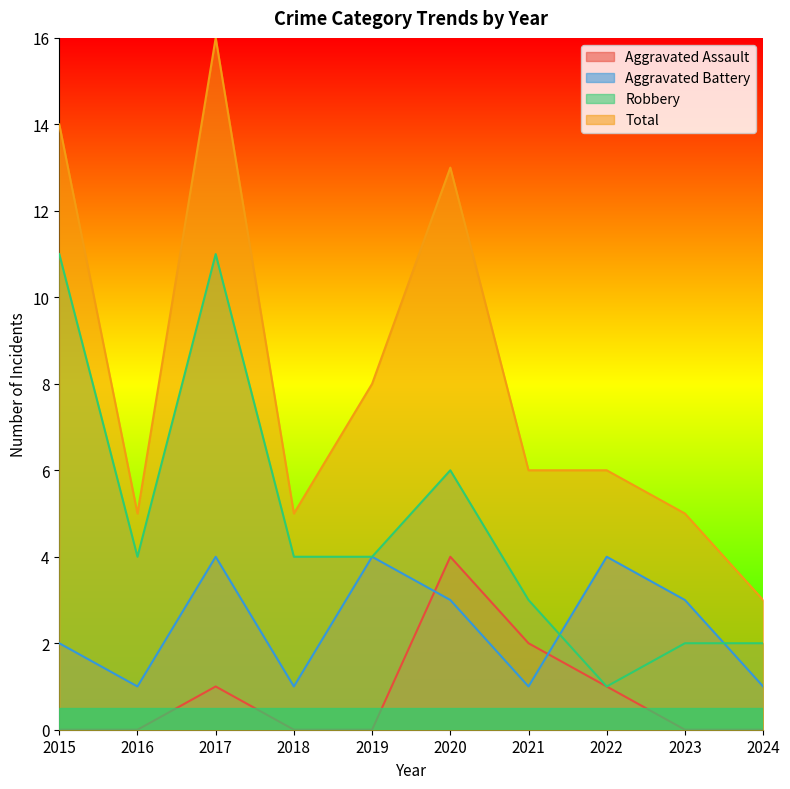

Reading left to right, list all the values displayed in this chart.

Aggravated Assault: 2015=0	2016=0	2017=1	2018=0	2019=0	2020=4	2021=2	2022=1	2023=0	2024=0
Aggravated Battery: 2015=2	2016=1	2017=4	2018=1	2019=4	2020=3	2021=1	2022=4	2023=3	2024=1
Robbery: 2015=11	2016=4	2017=11	2018=4	2019=4	2020=6	2021=3	2022=1	2023=2	2024=2
Total: 2015=14	2016=5	2017=16	2018=5	2019=8	2020=13	2021=6	2022=6	2023=5	2024=3